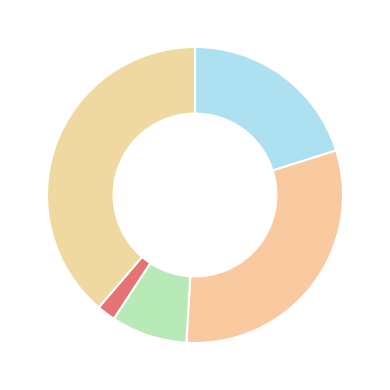

Which slice is the smallest?

Homicide